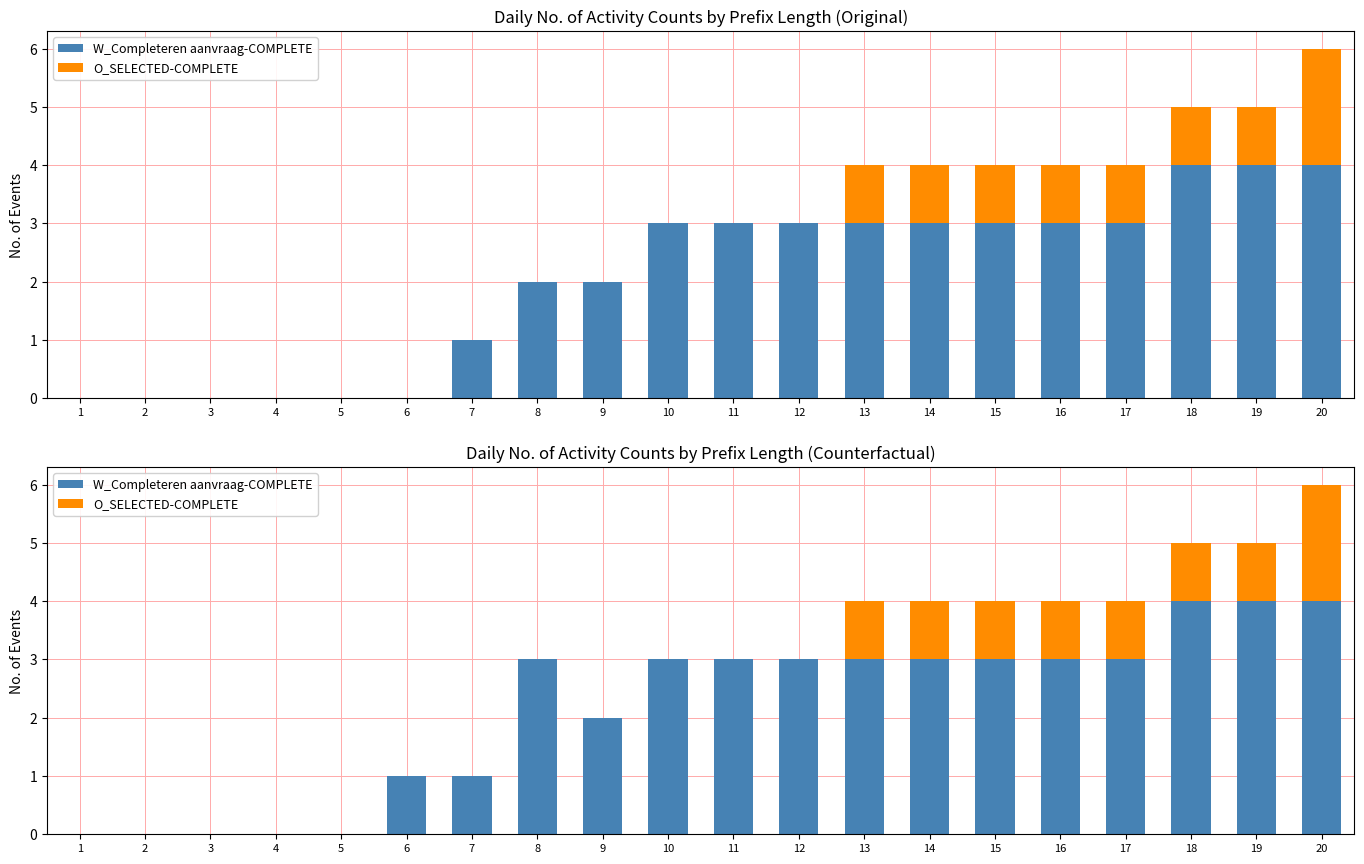

Which label corresponds to the smallest value in the chart?

1